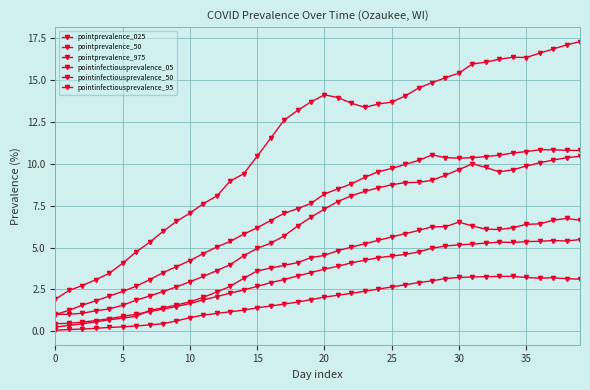

Which series has the largest total across all categories?

pointprevalence_975